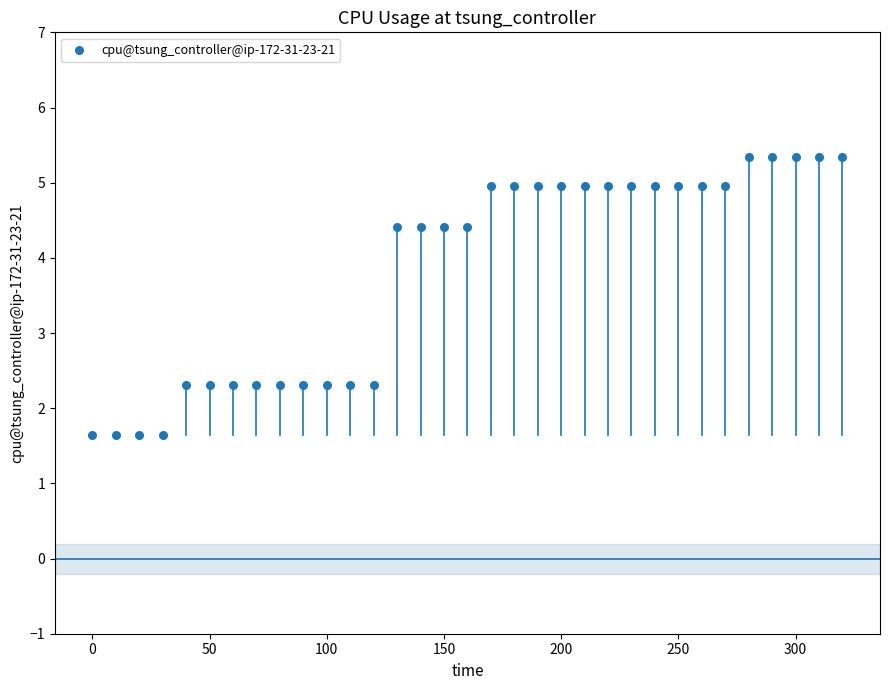

What is the range of X values (max minus min)?

320.0